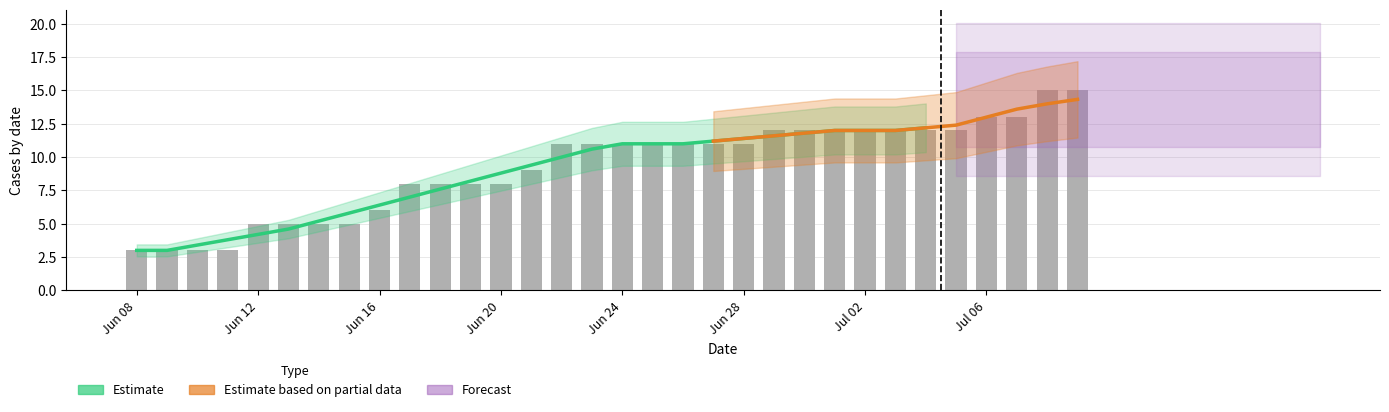

Count the number of categories in the chart.

32